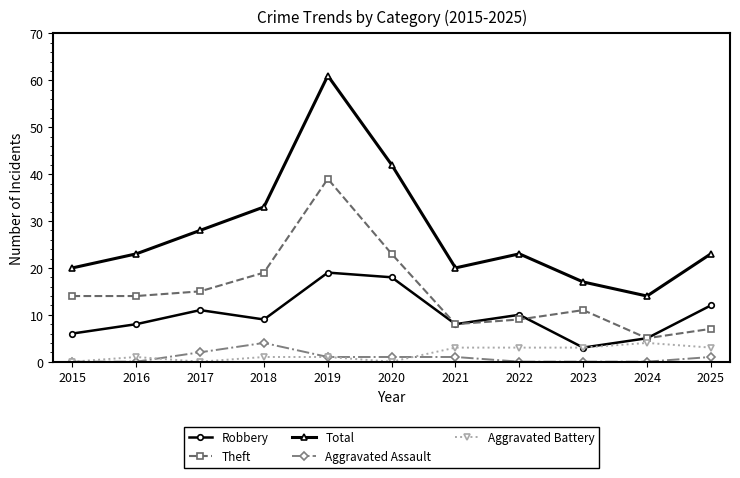

What is the sum of the Total values at 2016 and 2020?

65